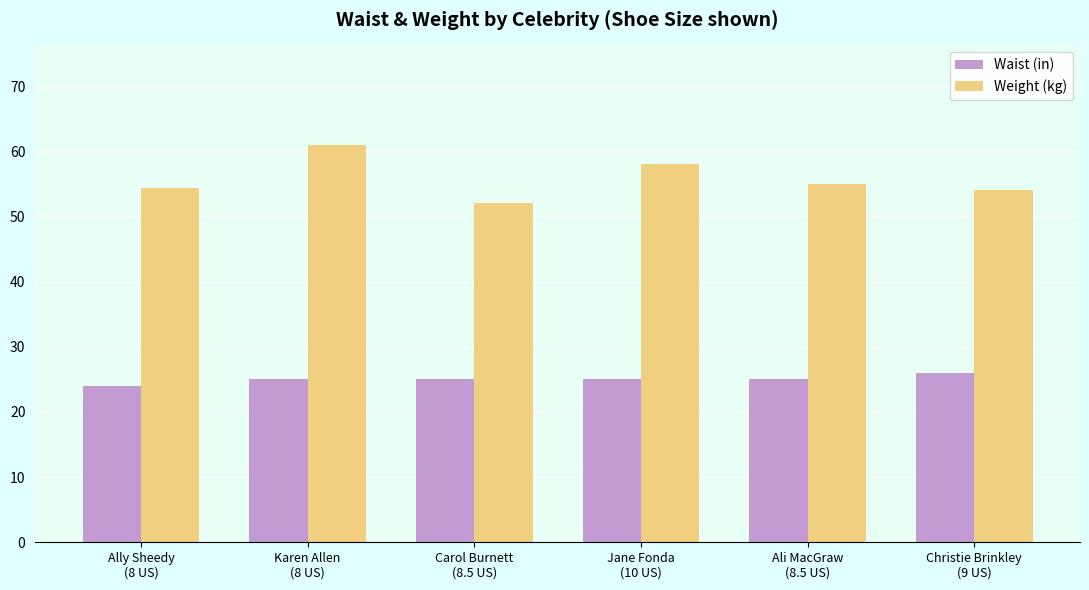

What is the sum of the Weight (kg) values at Karen Allen
(8 US) and Christie Brinkley
(9 US)?

115.0